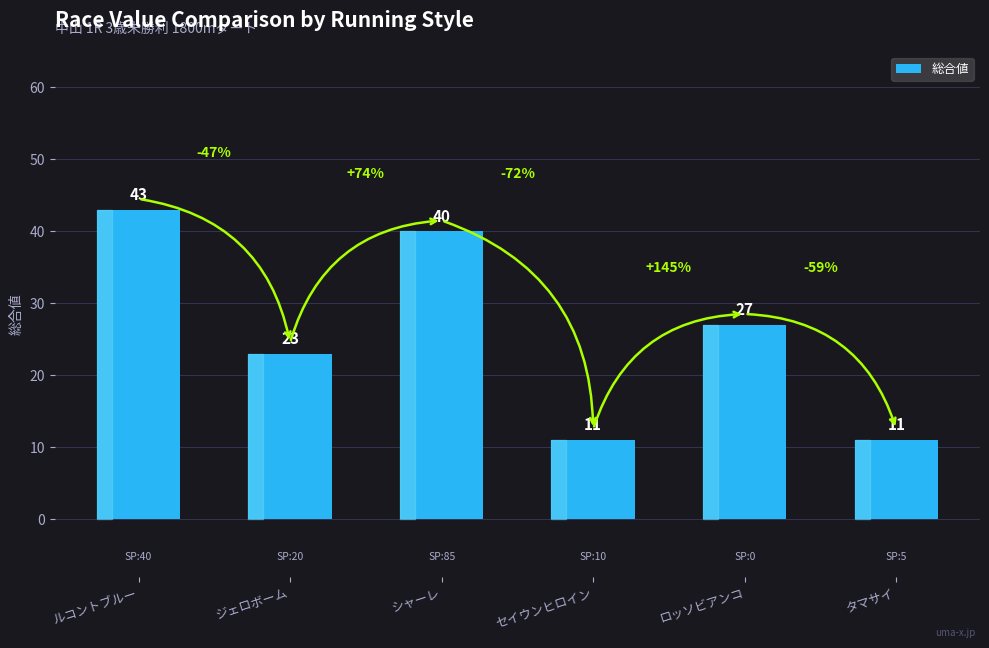

Reading right to left, what are all the values shown in this chart?

11	27	11	40	23	43